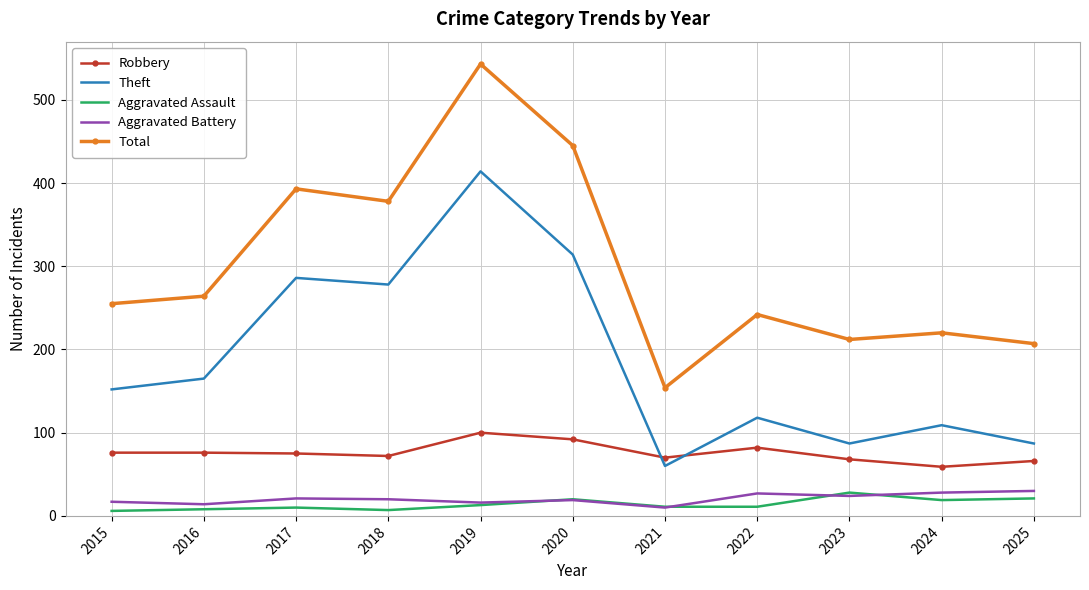

True or false: Aggravated Battery and Total intersect in this chart.

False